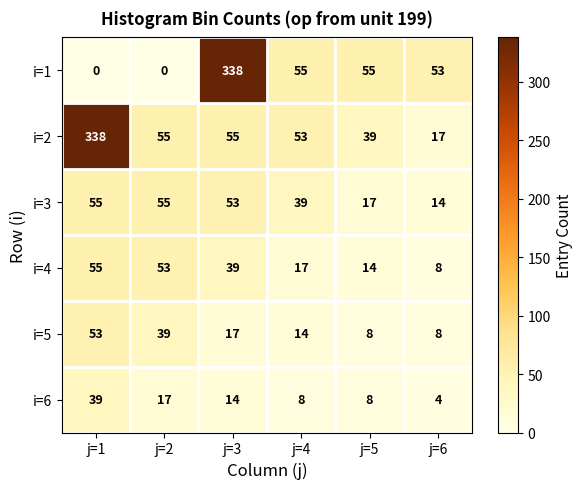

Read the i=1 value at j=3, to the nearest 5.

340